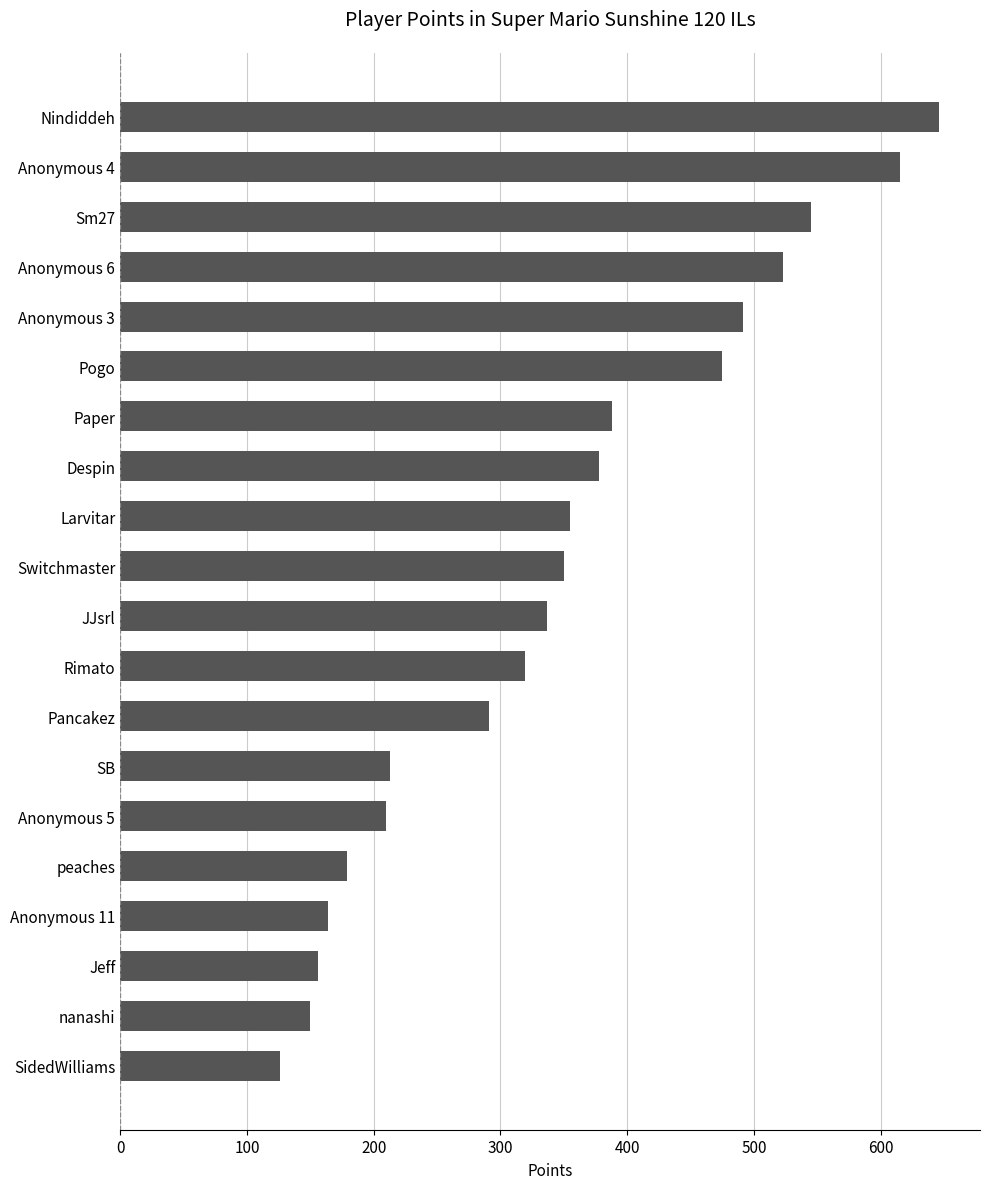

How many data points does each series have?

20